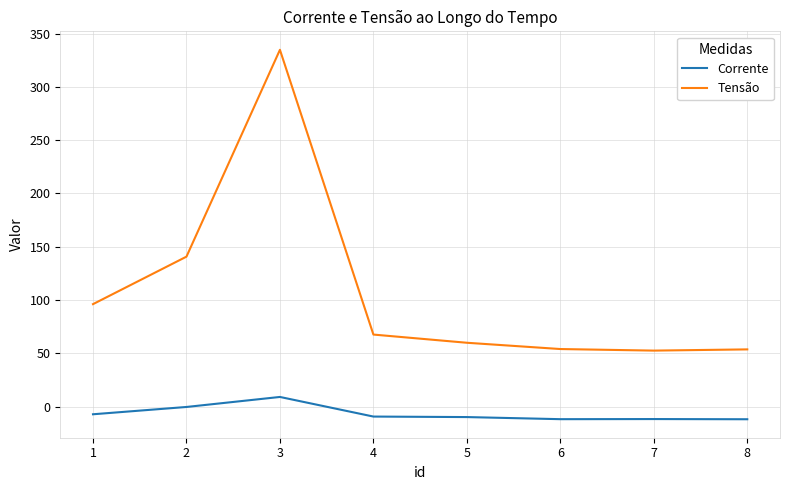

What are all the series names shown in the legend?

Corrente, Tensão